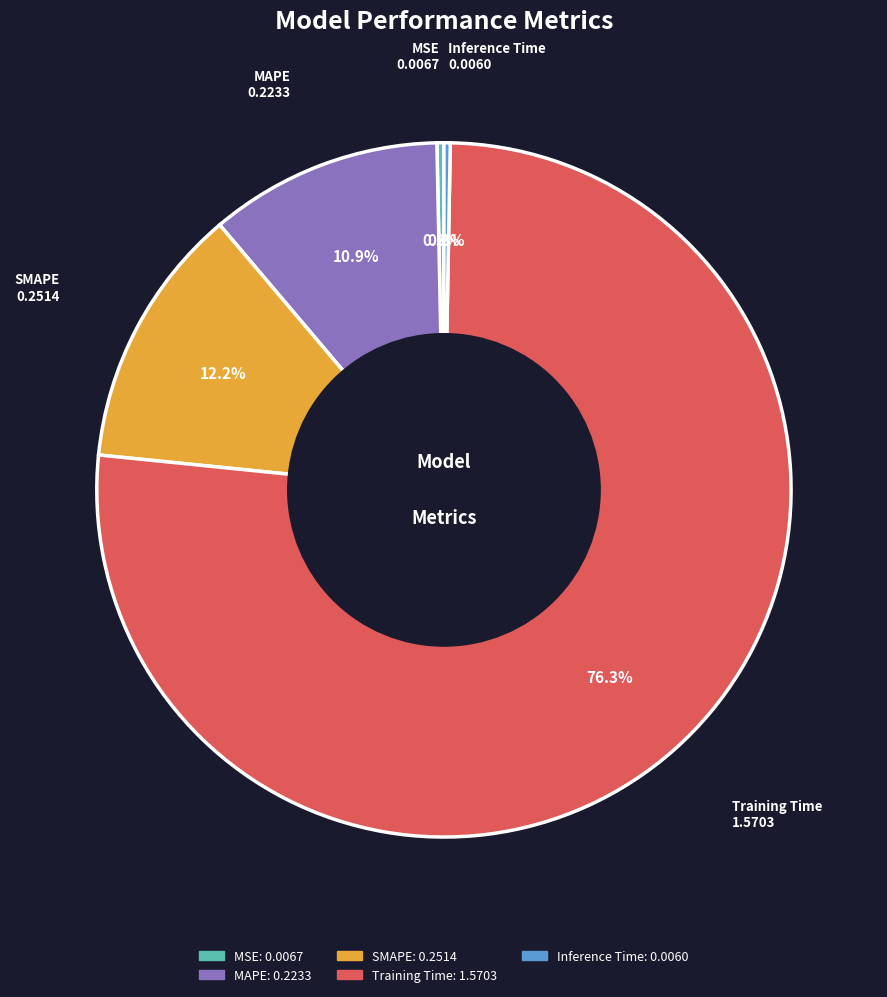

To the nearest percent, what is the combined percentage of Training Time and MSE?

77%